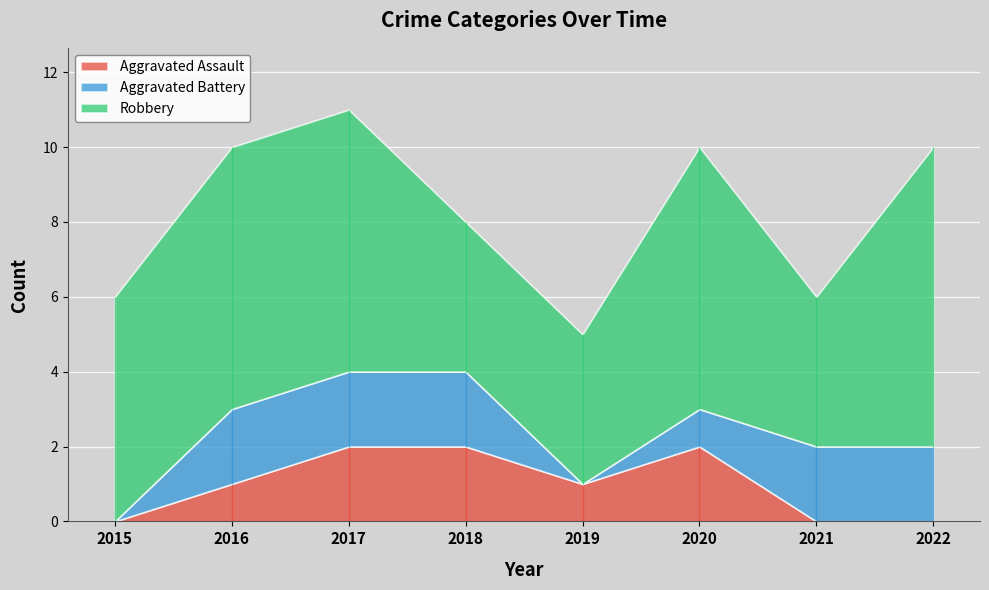

The Aggravated Assault series shows 1 at 2022. True or false?

False